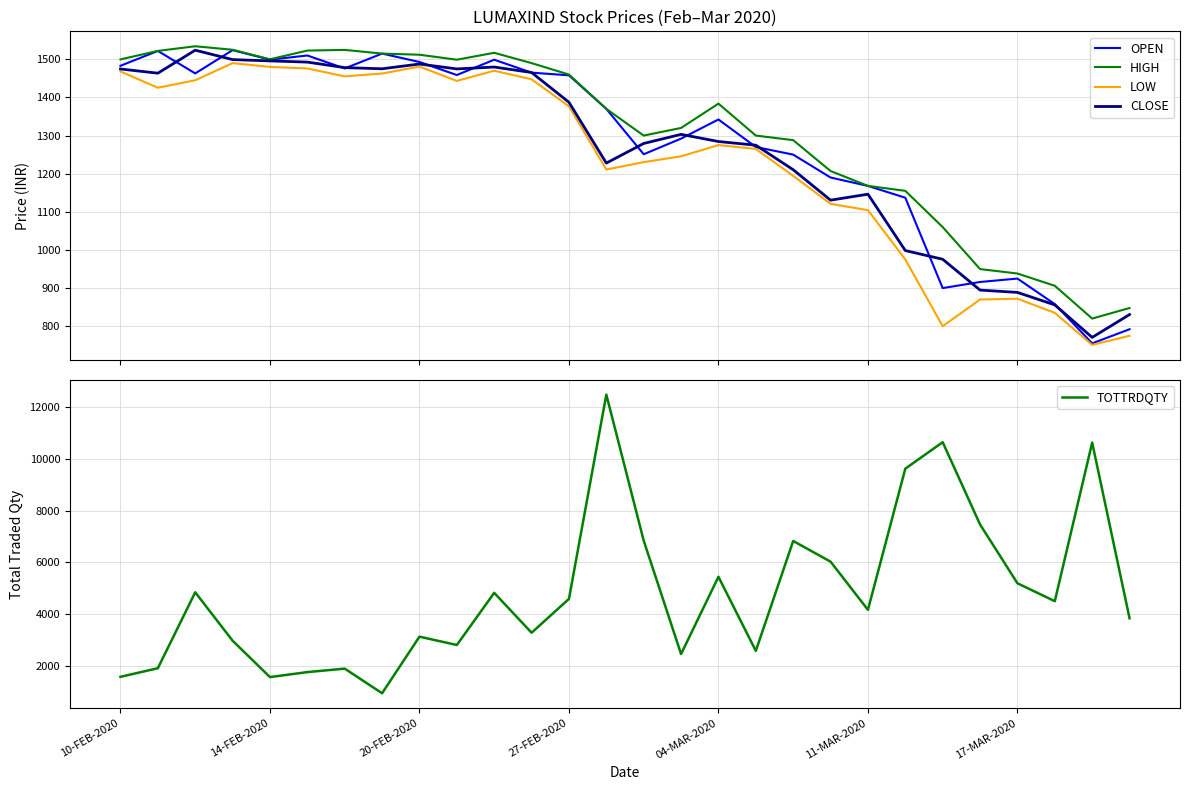

What value does the TOTTRDQTY series have at 22?

10655.0